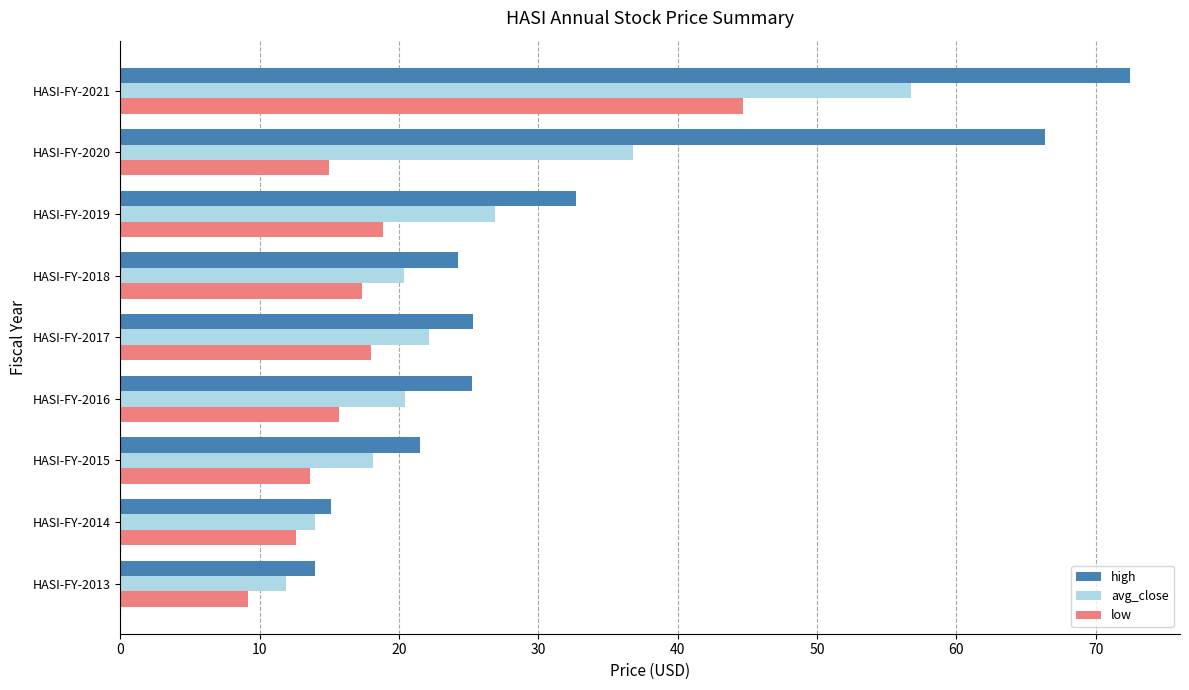

List the series in order of their overall mean, lowest first.

low, avg_close, high